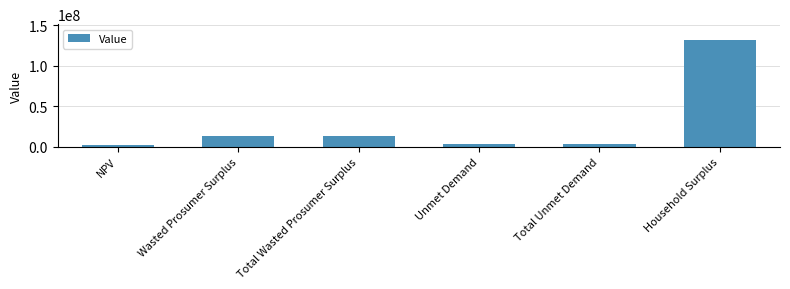

Reading left to right, list all the values displayed in this chart.

NPV=2702986.7	Wasted Prosumer Surplus=13050290.5	Total Wasted Prosumer Surplus=13050290.5	Unmet Demand=3448227.2	Total Unmet Demand=3448227.2	Household Surplus=131362083.7